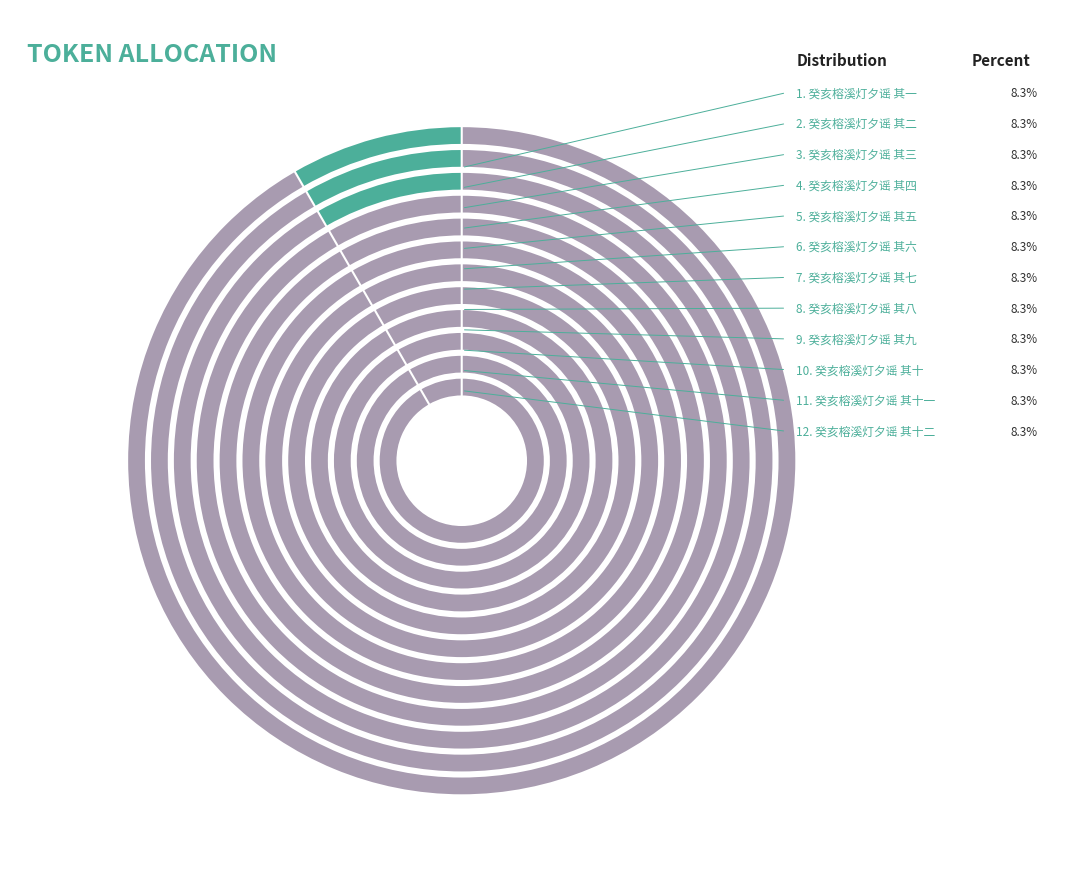

Rank the categories by value from highest to lowest.

癸亥榕溪灯夕谣 其十二, 癸亥榕溪灯夕谣 其十一, 癸亥榕溪灯夕谣 其十, 癸亥榕溪灯夕谣 其九, 癸亥榕溪灯夕谣 其八, 癸亥榕溪灯夕谣 其七, 癸亥榕溪灯夕谣 其六, 癸亥榕溪灯夕谣 其五, 癸亥榕溪灯夕谣 其四, 癸亥榕溪灯夕谣 其三, 癸亥榕溪灯夕谣 其二, 癸亥榕溪灯夕谣 其一